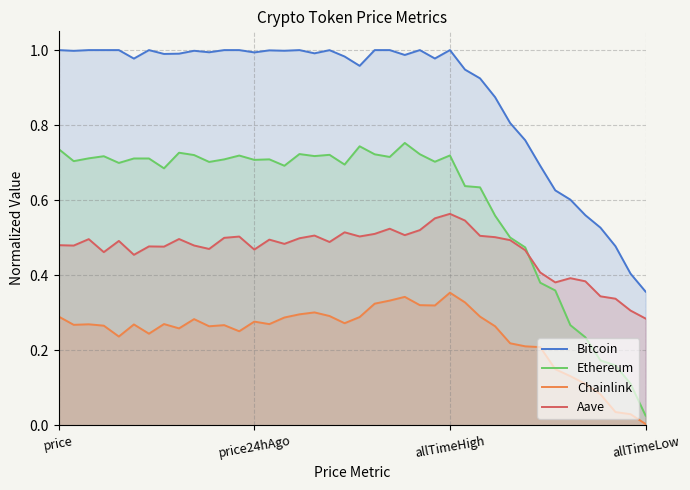

The Ethereum series shows 0.3 at 9. True or false?

False